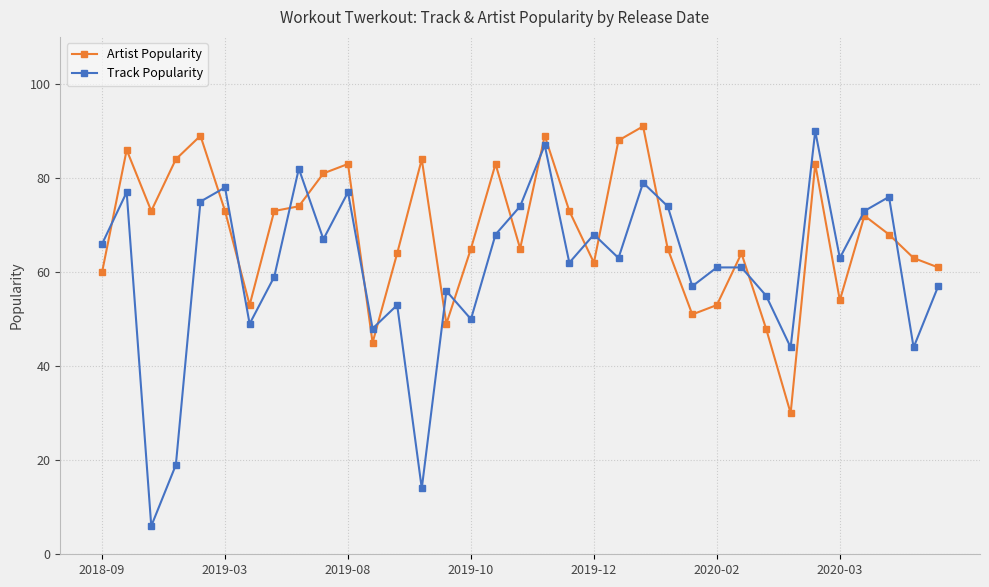

List the series in order of their overall mean, lowest first.

Track Popularity, Artist Popularity